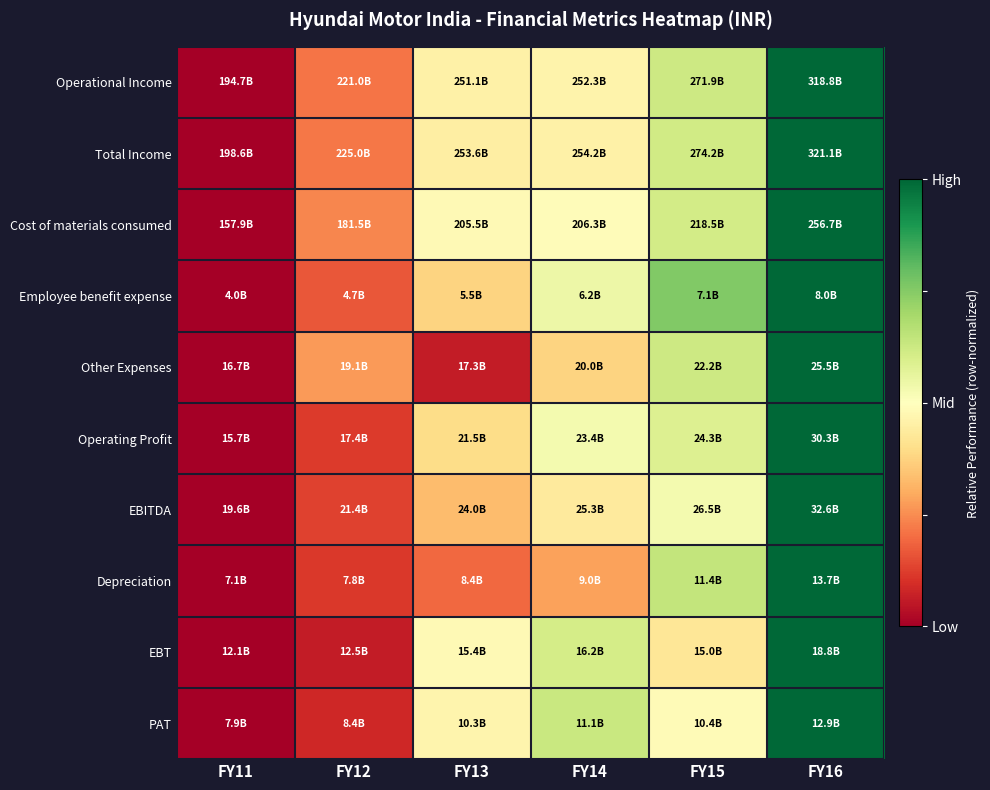

Reading right to left, what are all the values shown in this chart?

Operational Income: FY16=1.0	FY15=0.6	FY14=0.5	FY13=0.5	FY12=0.2	FY11=0.0
Total Income: FY16=1.0	FY15=0.6	FY14=0.5	FY13=0.4	FY12=0.2	FY11=0.0
Cost of materials consumed: FY16=1.0	FY15=0.6	FY14=0.5	FY13=0.5	FY12=0.2	FY11=0.0
Employee benefit expense: FY16=1.0	FY15=0.8	FY14=0.5	FY13=0.4	FY12=0.2	FY11=0.0
Other Expenses: FY16=1.0	FY15=0.6	FY14=0.4	FY13=0.1	FY12=0.3	FY11=0.0
Operating Profit: FY16=1.0	FY15=0.6	FY14=0.5	FY13=0.4	FY12=0.1	FY11=0.0
EBITDA: FY16=1.0	FY15=0.5	FY14=0.4	FY13=0.3	FY12=0.1	FY11=0.0
Depreciation: FY16=1.0	FY15=0.6	FY14=0.3	FY13=0.2	FY12=0.1	FY11=0.0
EBT: FY16=1.0	FY15=0.4	FY14=0.6	FY13=0.5	FY12=0.1	FY11=0.0
PAT: FY16=1.0	FY15=0.5	FY14=0.6	FY13=0.5	FY12=0.1	FY11=0.0